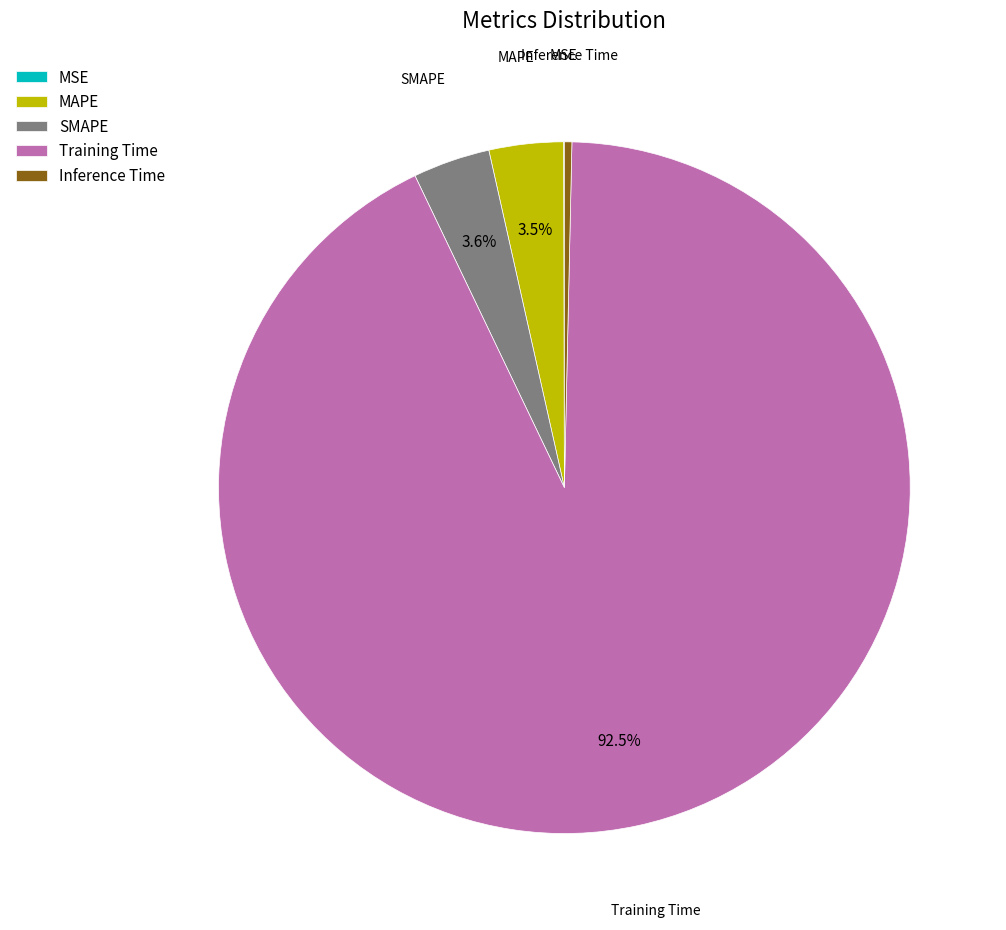

Which slice is the largest?

Training Time